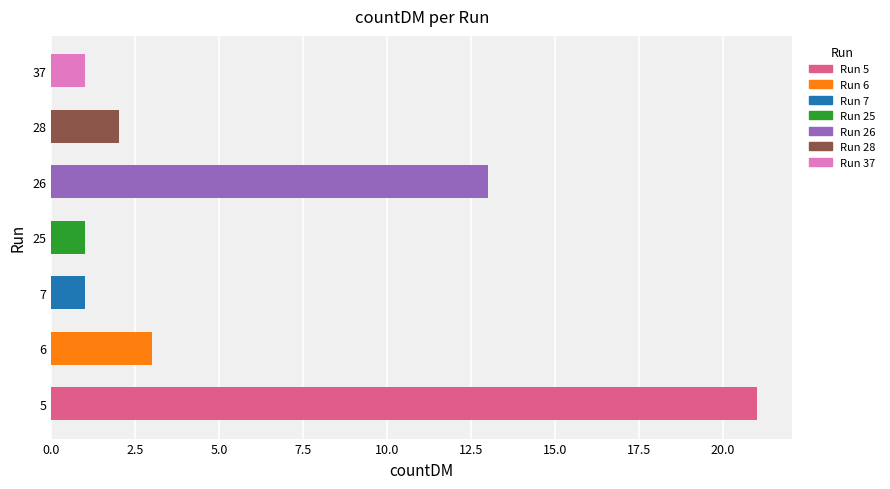

Reading top to bottom, extract all data points from this chart.

37=1	28=2	26=13	25=1	7=1	6=3	5=21